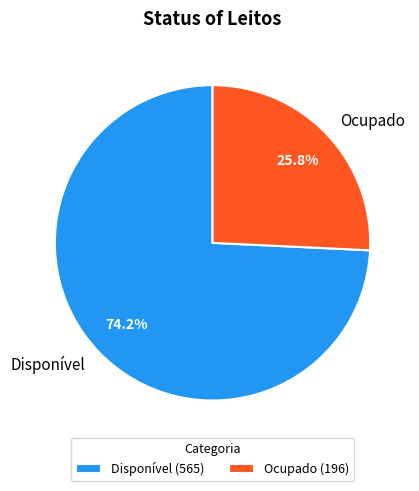

What portion of the pie excludes Disponível?

25.8%